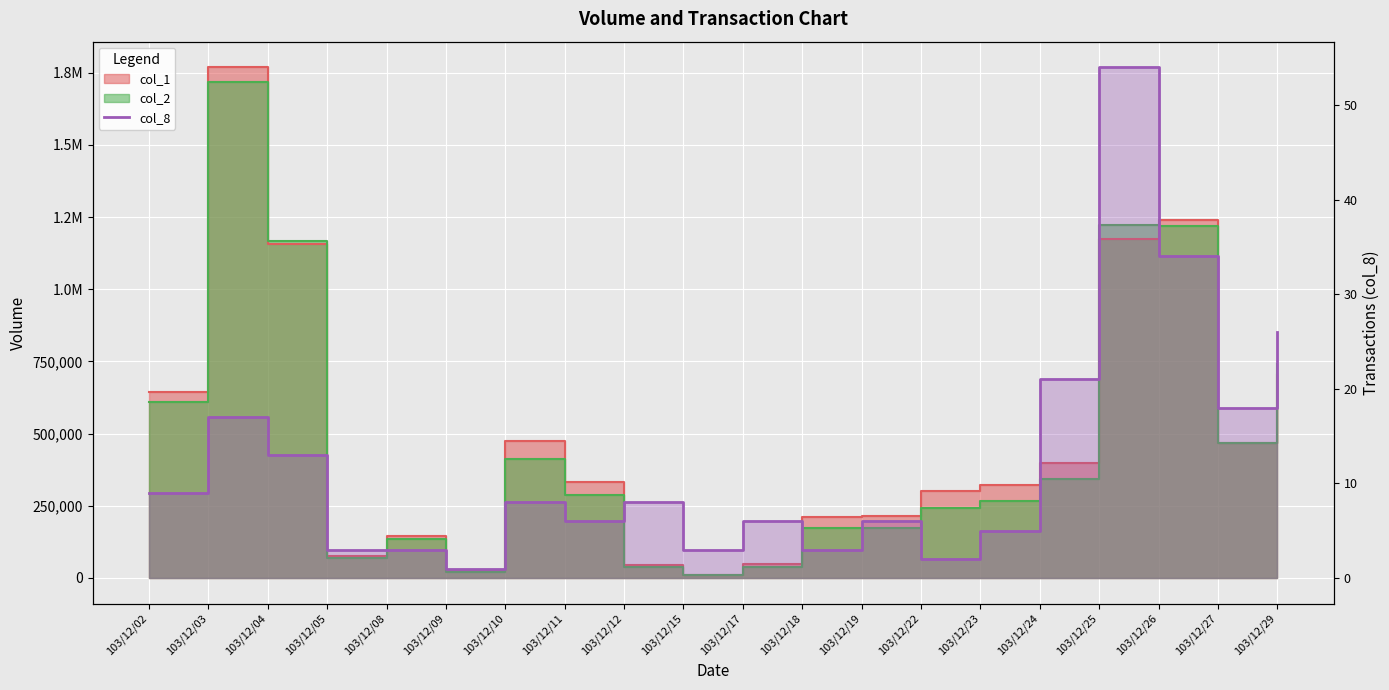

True or false: the data has more than 1 interior local peaks.

True